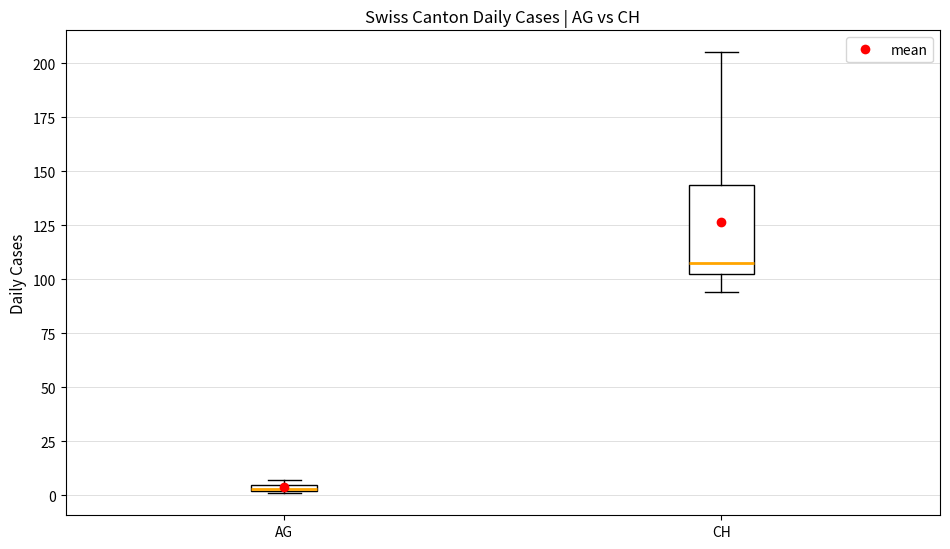

Where does the upper whisker of the box for CH end on the y-axis? The values are not printed on the chart, so give them approximately, as read against the axis.

205